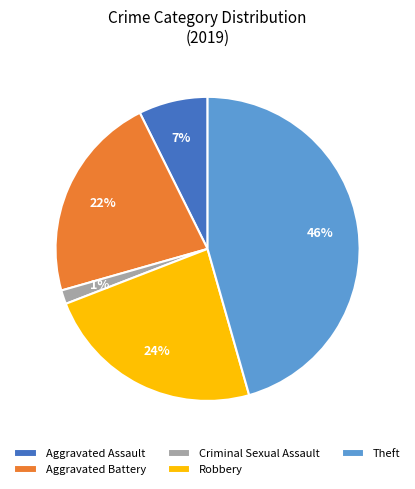

Is it true that Robbery is 24% of the pie?

True